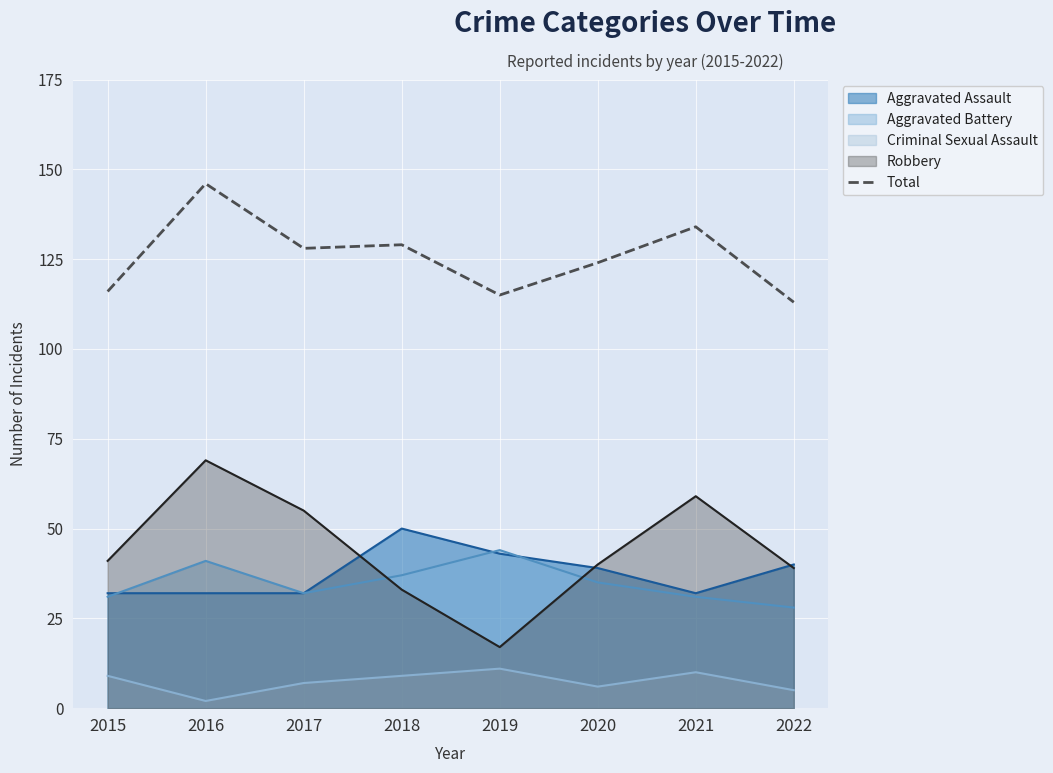

What is the difference between the second highest and minimum values?

21